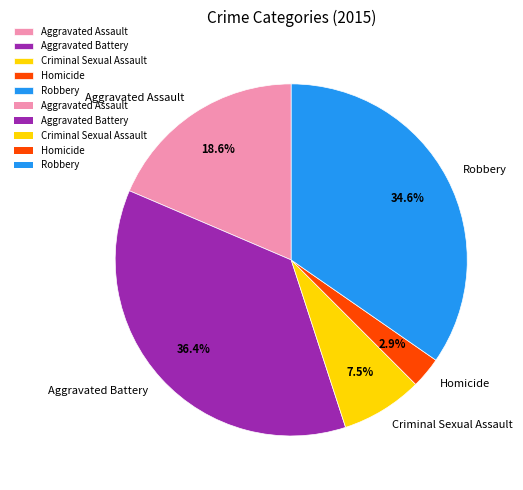

How many segments does this pie chart have?

5